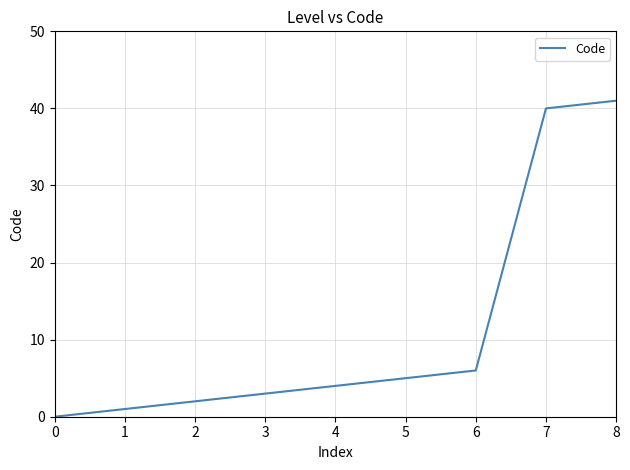

True or false: the data has more than 2 interior local peaks.

False